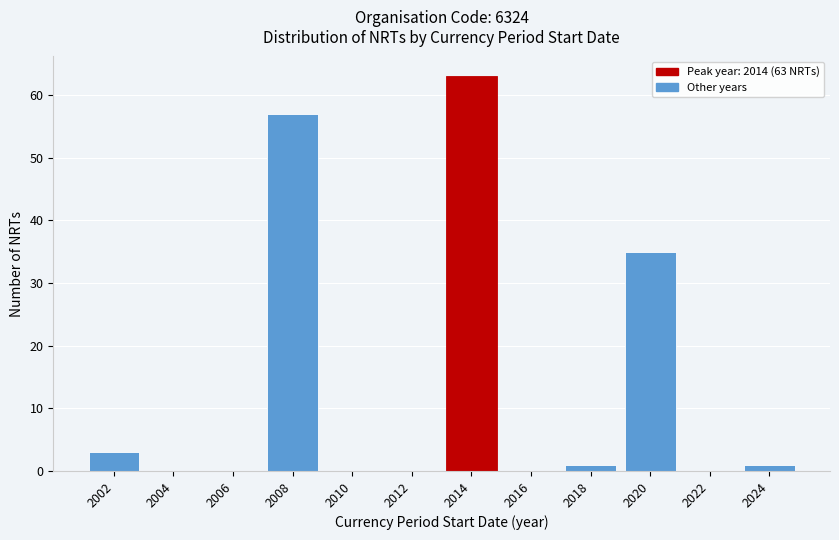

Reading right to left, extract all data points from this chart.

2024=1	2022=0	2020=35	2018=1	2016=0	2014=63	2012=0	2010=0	2008=57	2006=0	2004=0	2002=3